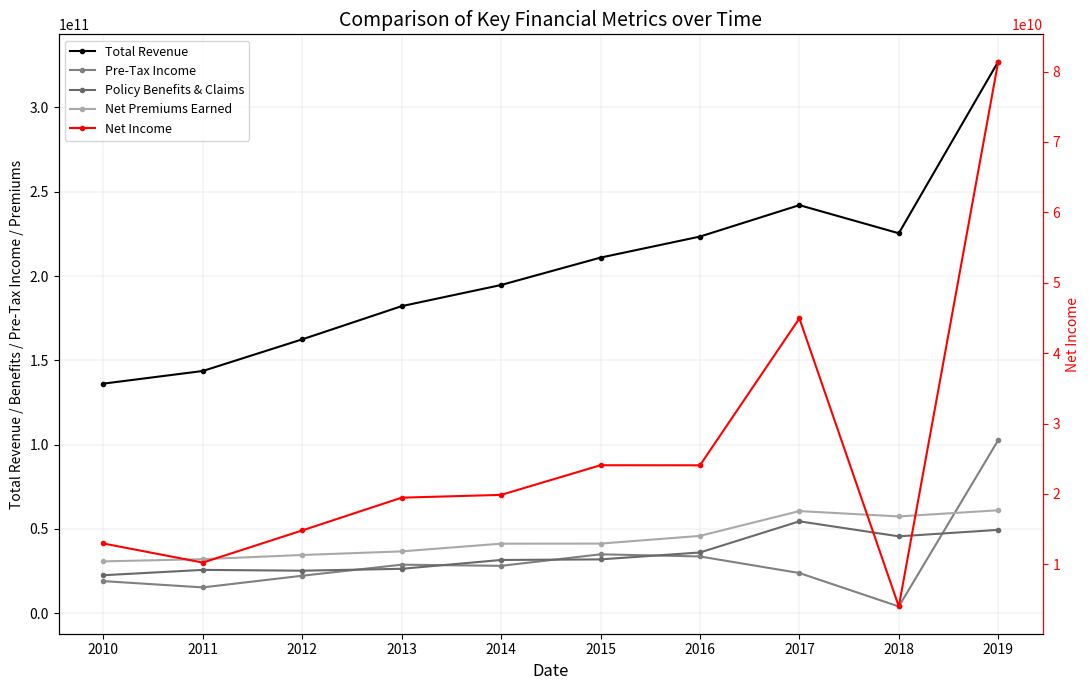

Reading left to right, extract all data points from this chart.

Total Revenue: 136185000000	143688000000	162463000000	182150000000	194699000000	210943000000	223418000000	242061000000	225382000000	327223000000
Pre-Tax Income: 19051000000	15314000000	22236000000	28796000000	28105000000	34946000000	33667000000	23838000000	4001000000	102696000000
Policy Benefits & Claims: 22540000000	25708000000	25227000000	26347000000	31587000000	31940000000	36037000000	54509000000	45605000000	49442000000
Net Premiums Earned: 30749000000	32075000000	34545000000	36684000000	41253000000	41294000000	45881000000	60597000000	57418000000	61078000000
Net Income: 12967000000	10254000000	14824000000	19476000000	19872000000	24083000000	24074000000	44940000000	4021000000	81417000000